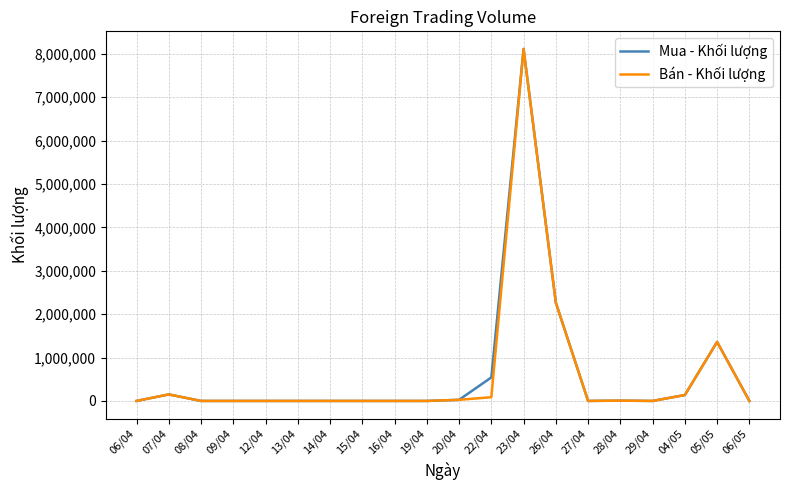

How many distinct data groups are displayed?

2